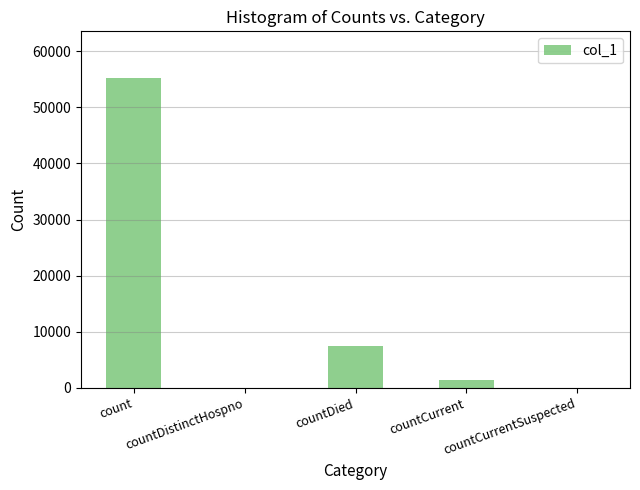

What is the greatest value displayed?

55265